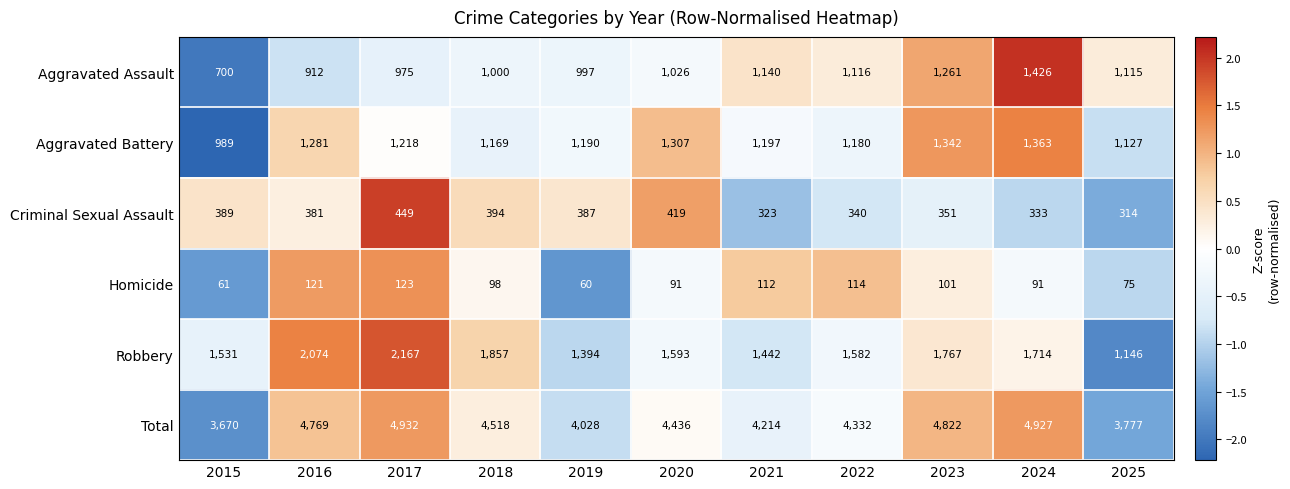

At which label is Criminal Sexual Assault closest to 381?

2016